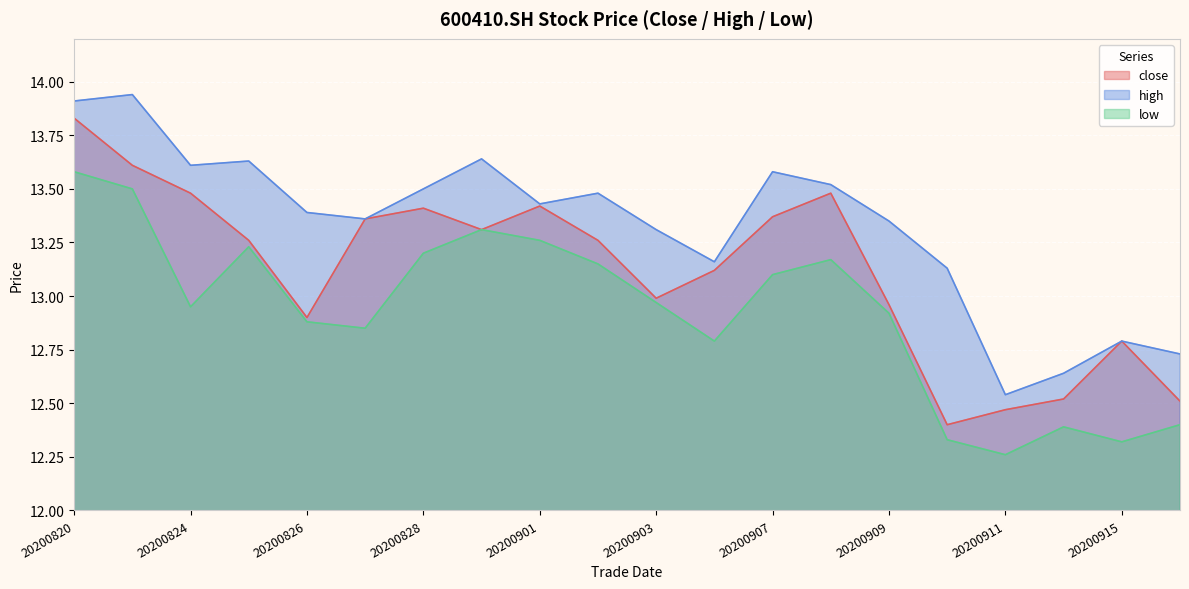

List the labels in order of close value, smallest first.

20200910, 20200911, 20200916, 20200914, 20200915, 20200826, 20200909, 20200903, 20200904, 20200825, 20200902, 20200831, 20200827, 20200907, 20200828, 20200901, 20200824, 20200908, 20200821, 20200820